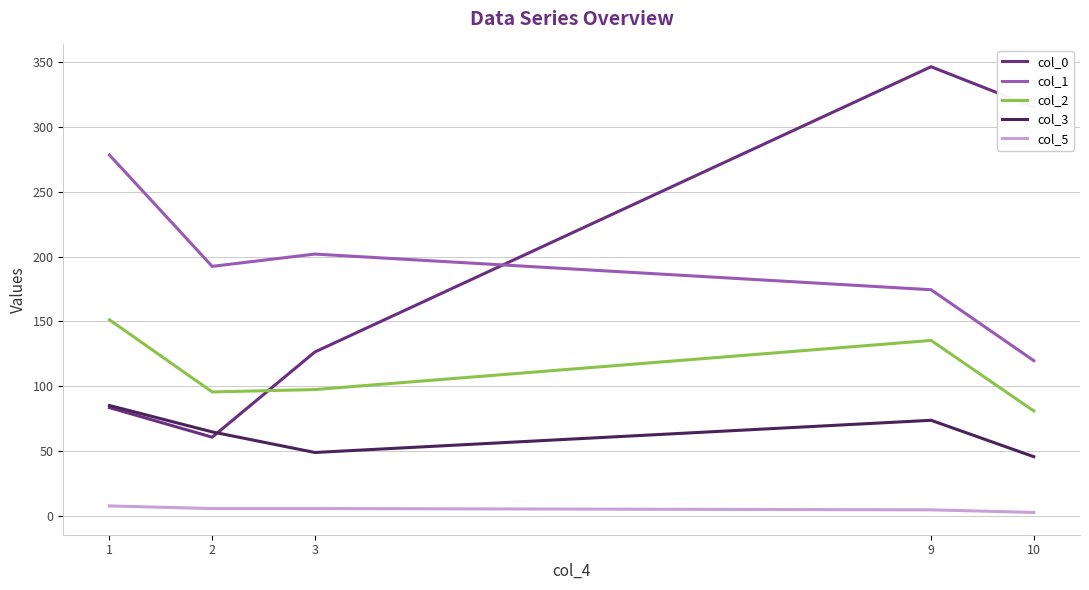

True or false: col_1 has more than 2 points higher than both neighbors.

False